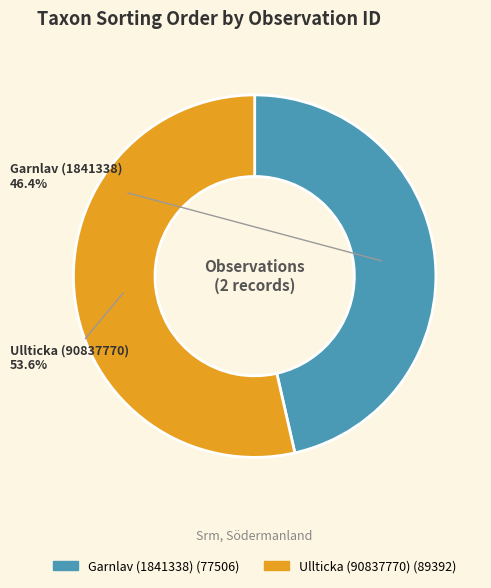

Is there a majority slice in this chart?

Yes